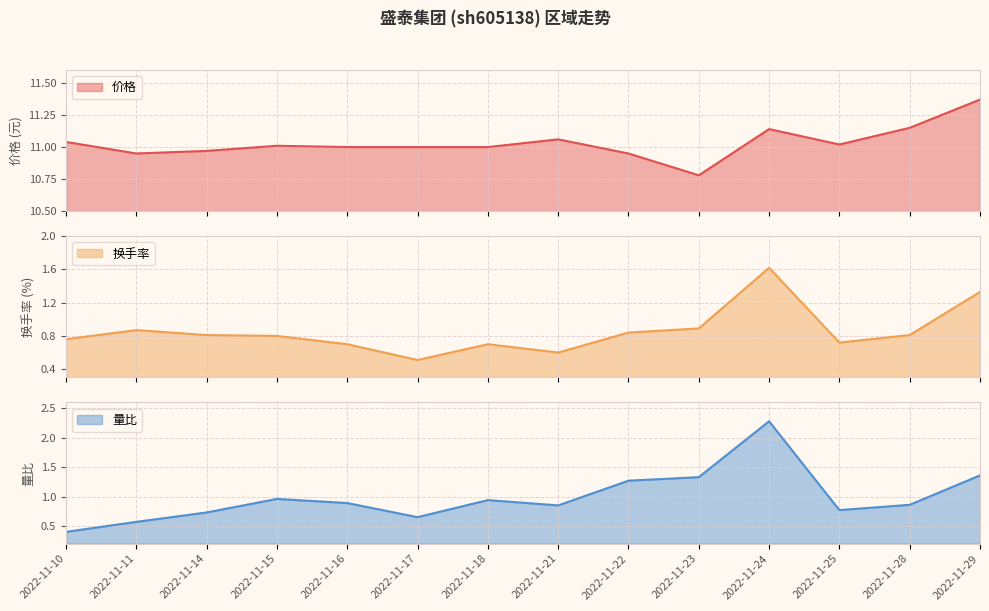

True or false: 价格 has more than 2 points higher than both neighbors.

True